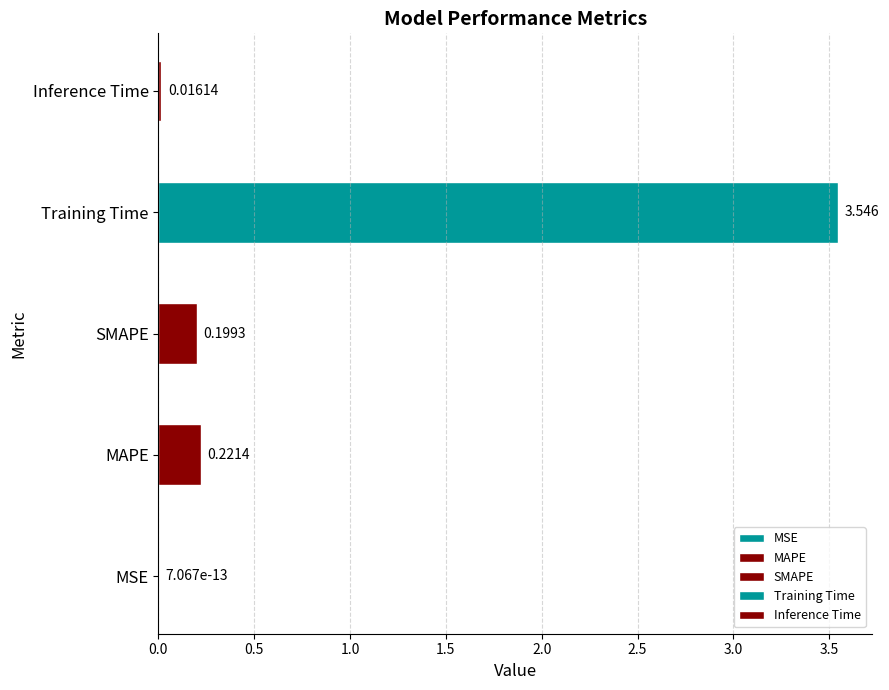

True or false: the data shows 0.2 at MAPE.

True